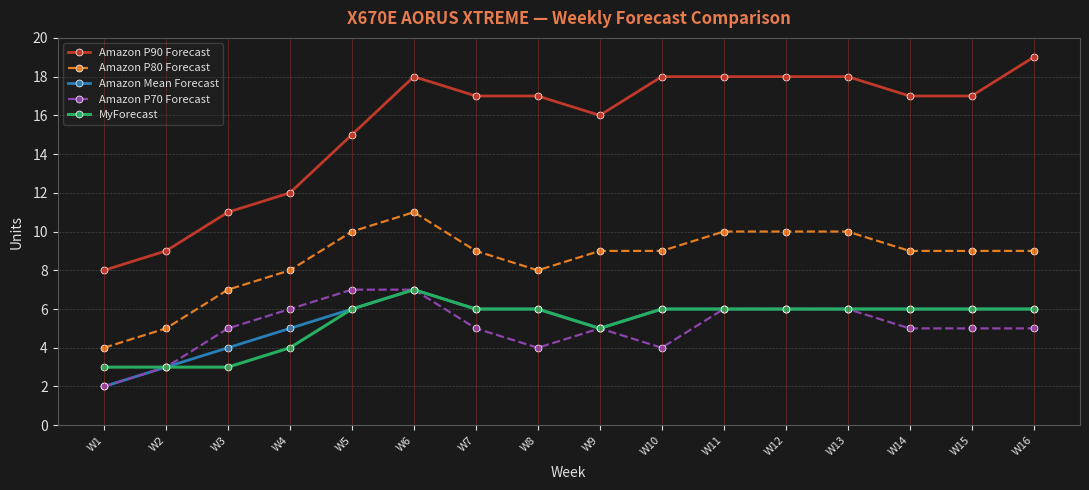

Which label corresponds to the largest value in the chart?

W16